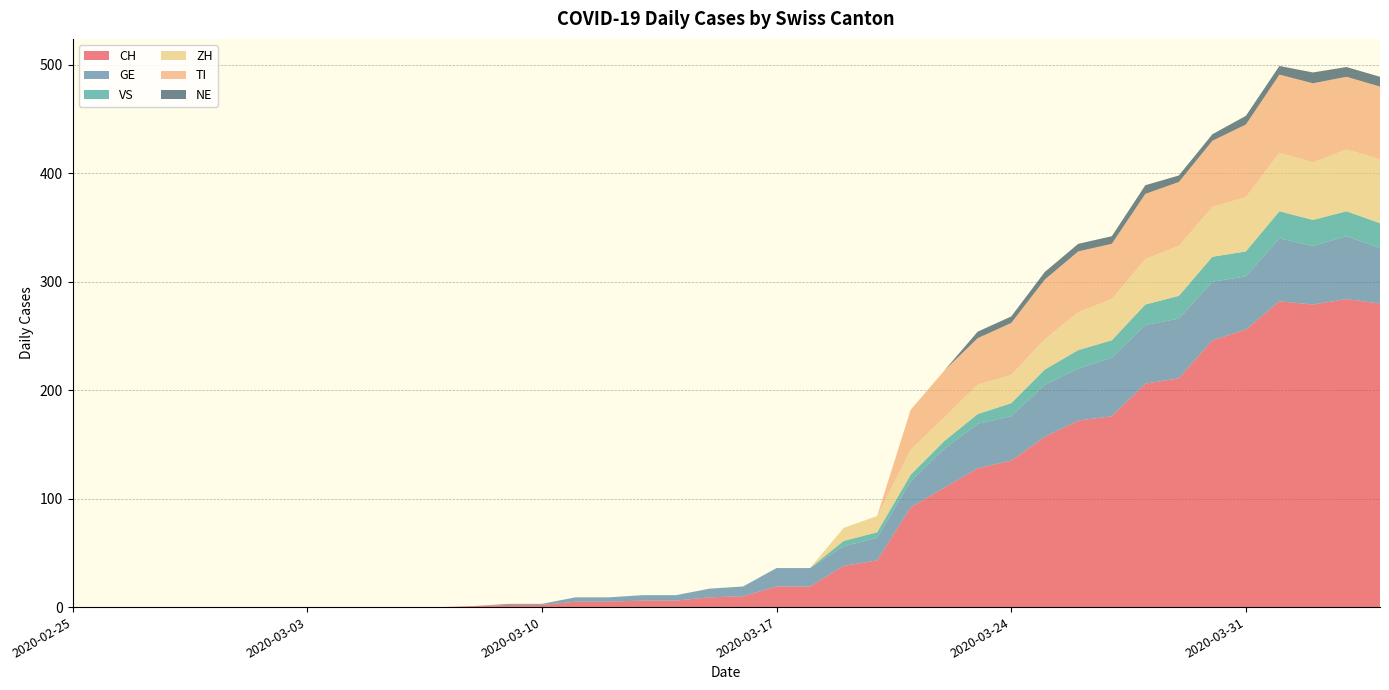

Reading right to left, what are all the values shown in this chart?

CH: 280	284	279	282	256	246	211	206	176	172	157	135	128	110	92	43	38	19	19	10	9	6	6	5	5	2	2	1	0	0	0	0	0	0	0	0	0	0	0	0
GE: 51	58	54	58	49	54	55	54	54	48	48	41	41	36	24	21	18	17	17	9	8	5	5	4	4	1	1	0	0	0	0	0	0	0	0	0	0	0	0	0
VS: 23	23	24	25	23	23	21	19	16	17	14	12	9	7	6	5	5	0	0	0	0	0	0	0	0	0	0	0	0	0	0	0	0	0	0	0	0	0	0	0
ZH: 59	57	53	54	50	46	46	42	38	35	28	26	27	22	23	15	12	0	0	0	0	0	0	0	0	0	0	0	0	0	0	0	0	0	0	0	0	0	0	0
TI: 67	67	73	72	67	61	59	60	51	56	55	48	43	43	37	0	0	0	0	0	0	0	0	0	0	0	0	0	0	0	0	0	0	0	0	0	0	0	0	0
NE: 9	9	10	8	8	6	6	8	7	7	7	6	6	0	0	0	0	0	0	0	0	0	0	0	0	0	0	0	0	0	0	0	0	0	0	0	0	0	0	0